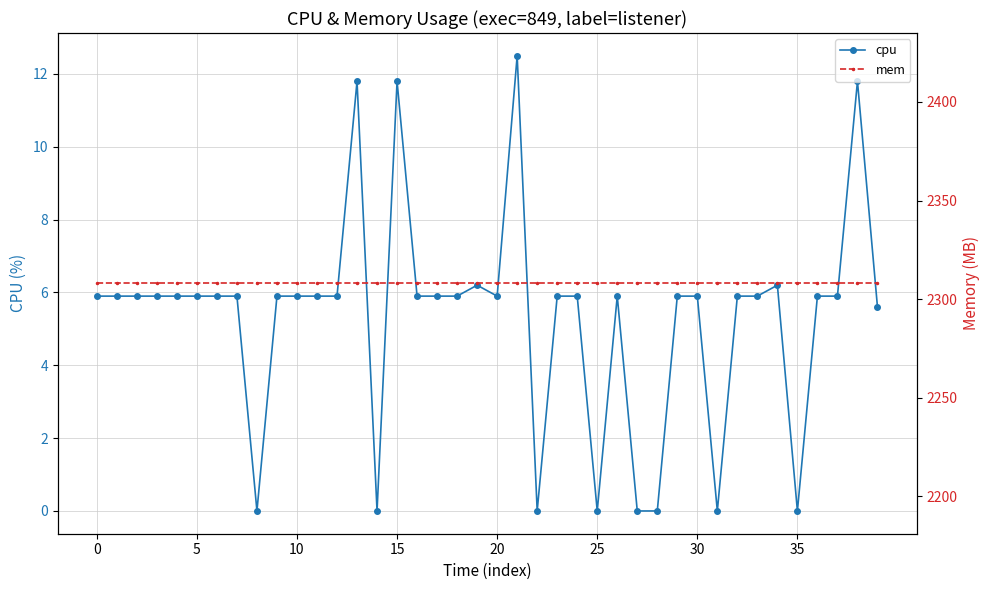

The value of cpu at 30 is 2.5. True or false?

False